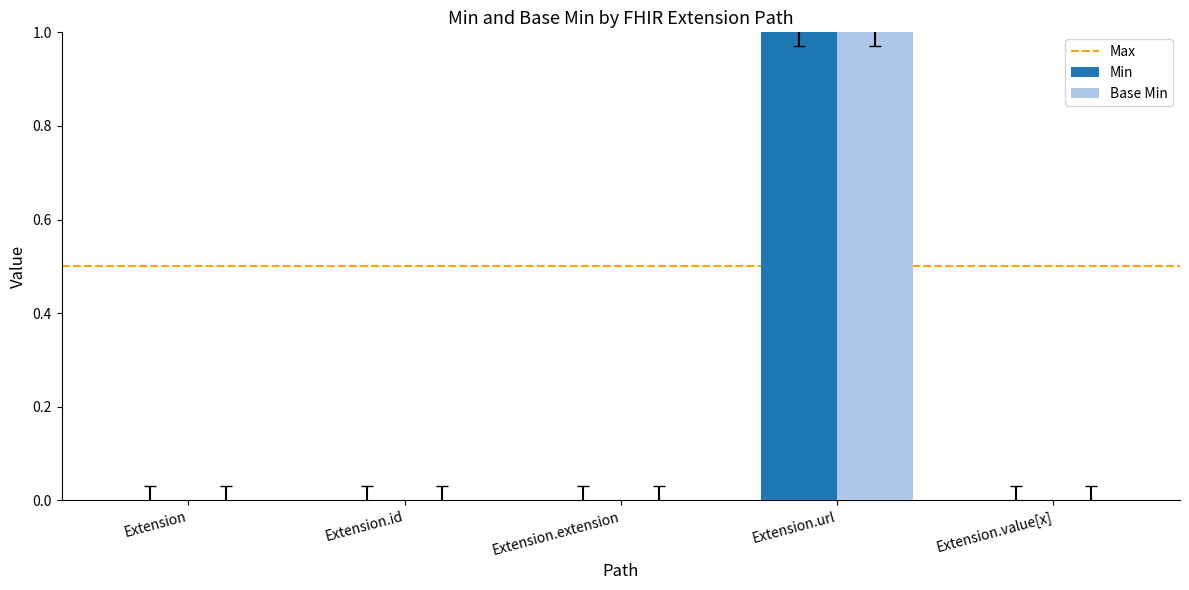

At which label does Min reach its peak?

Extension.url